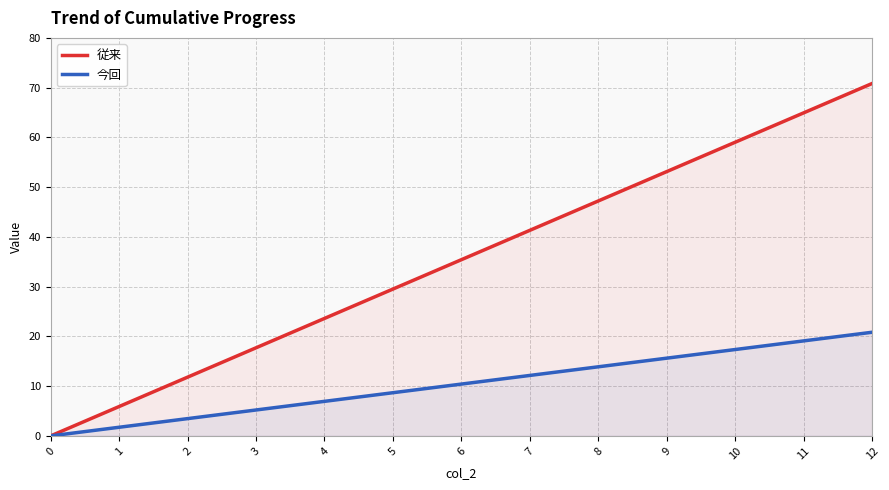

How many lines are shown in the chart?

2